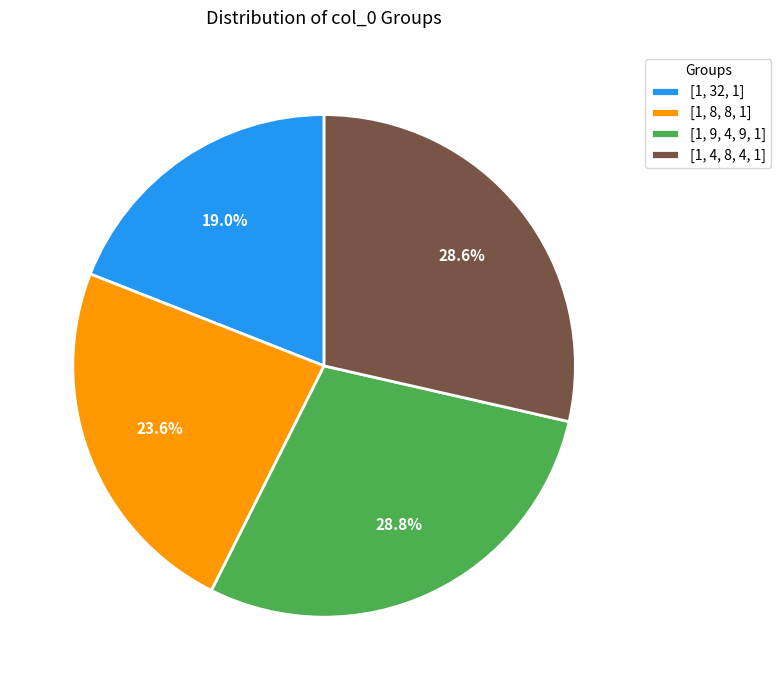

Is the sum of [1, 4, 8, 4, 1] and [1, 32, 1] greater than half?

No